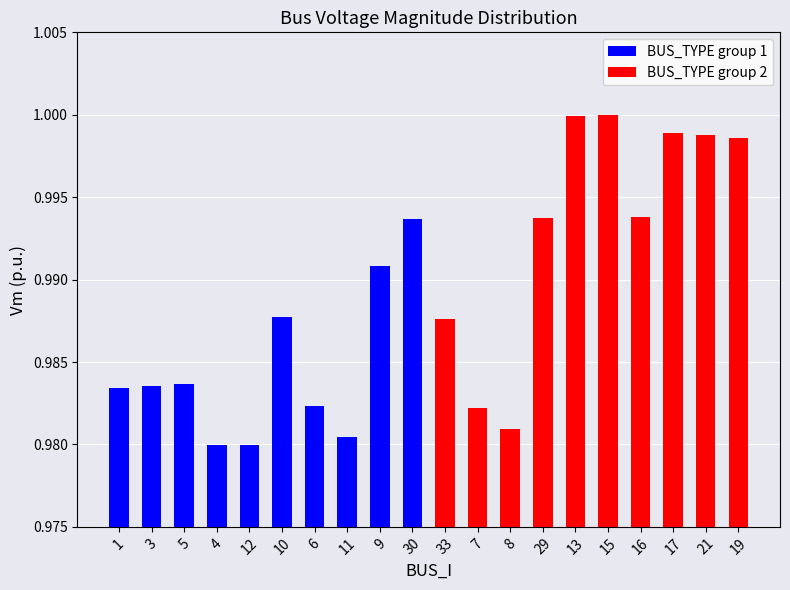

How many series are shown in this chart?

2